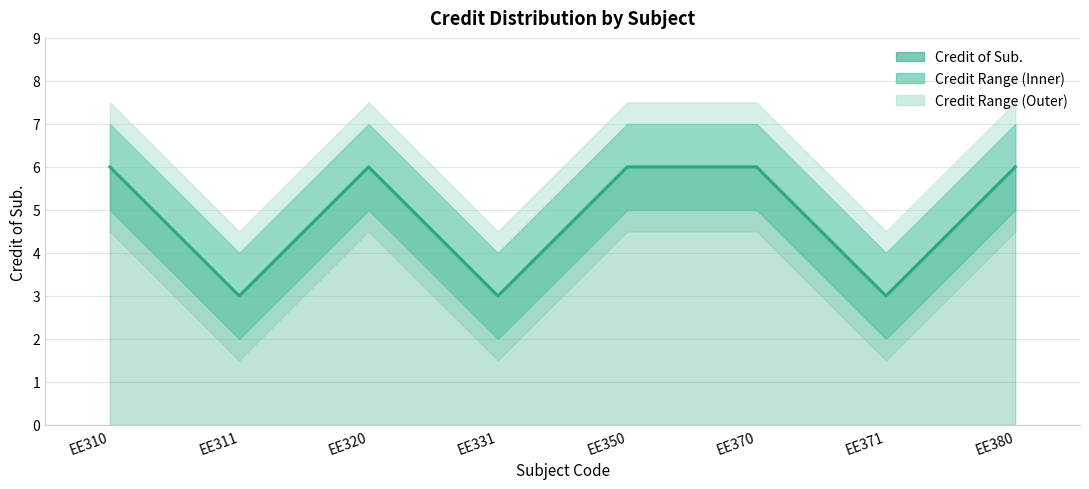

True or false: Credit of Sub. and Credit Lower cross at least once.

False